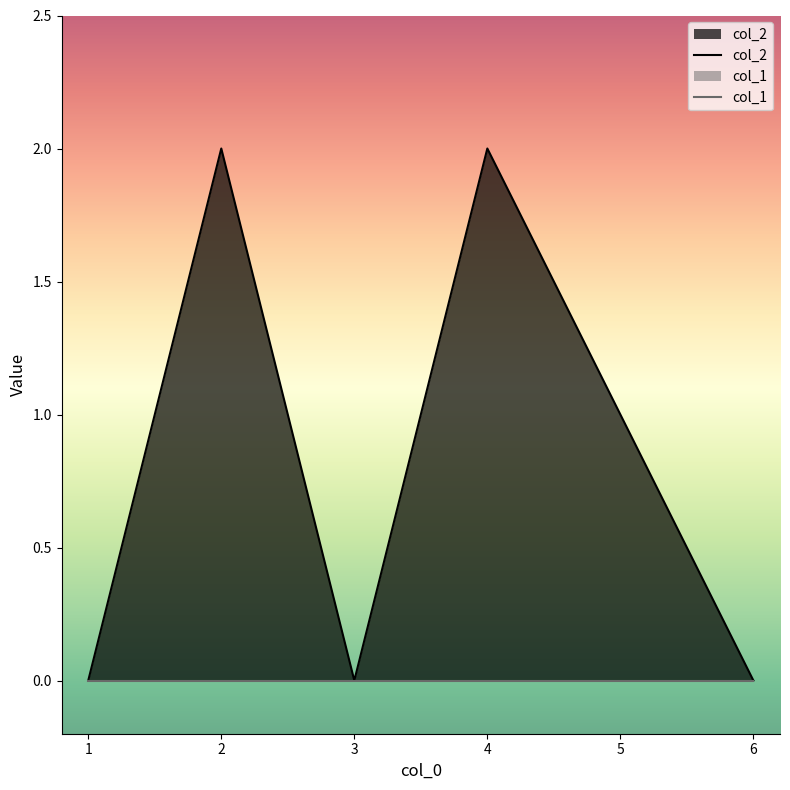

In col_2, how many points are lower than both neighbors (excluding endpoints)?

1